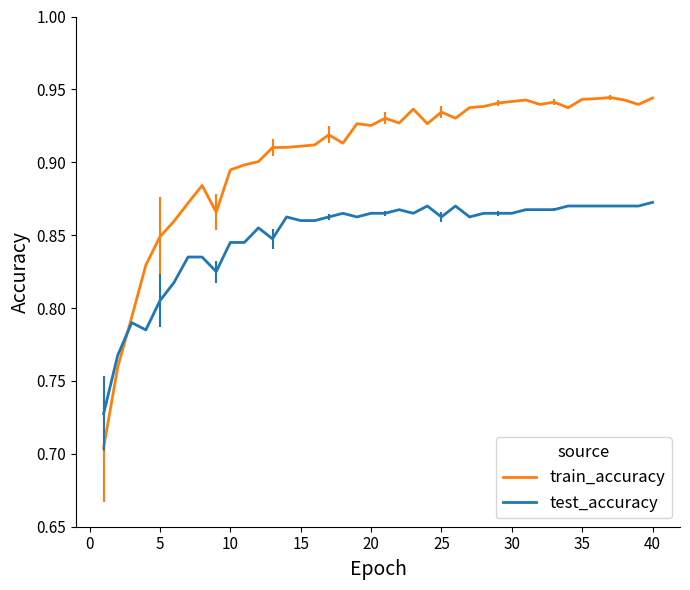

Which series has the largest total across all categories?

train_accuracy